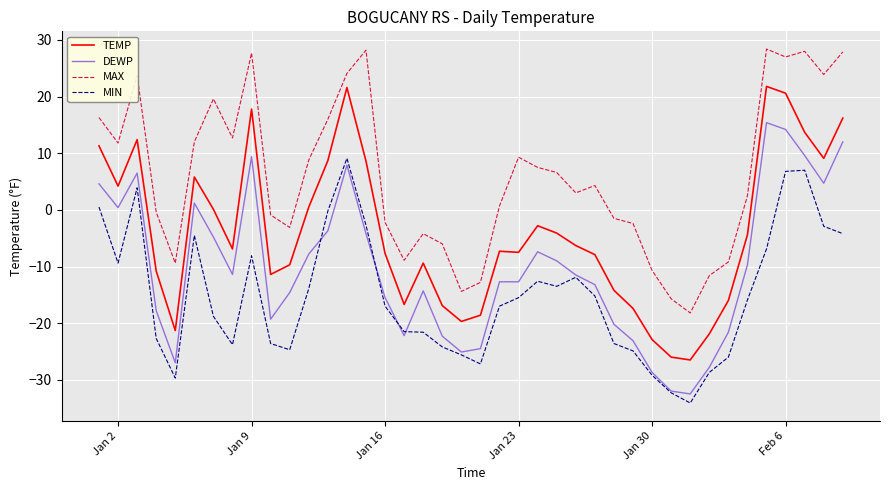

List the series in order of their peak value, lowest first.

MIN, DEWP, TEMP, MAX